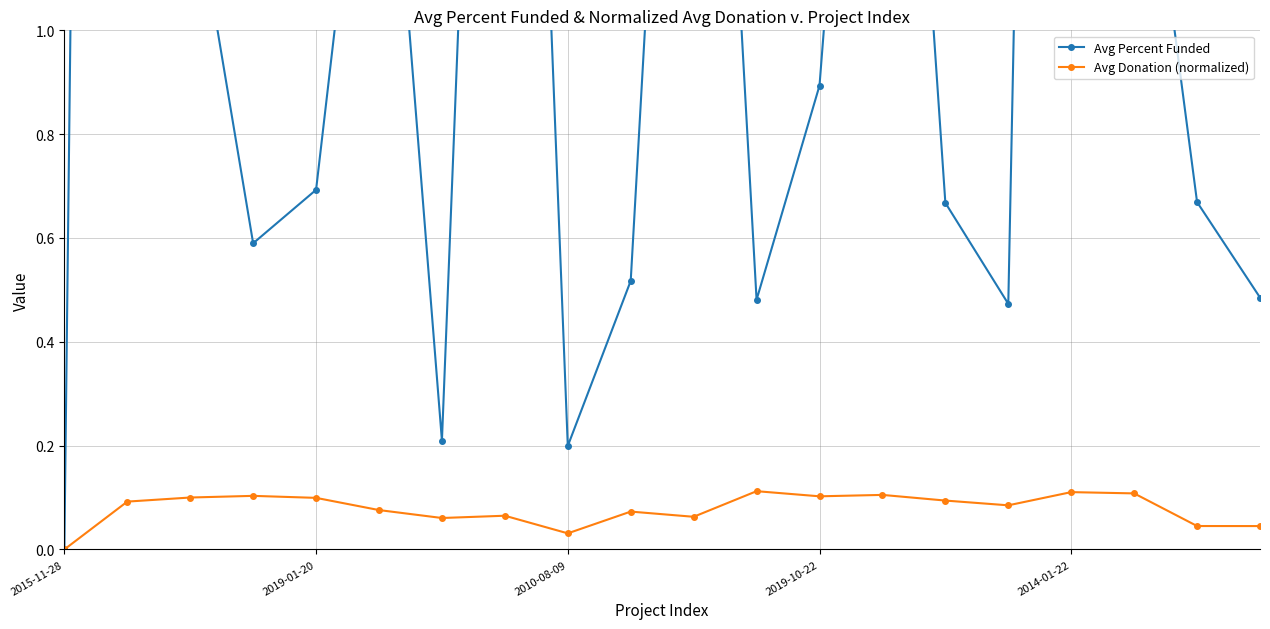

Is it true that Avg Percent Funded equals 3.9 at 10?

False